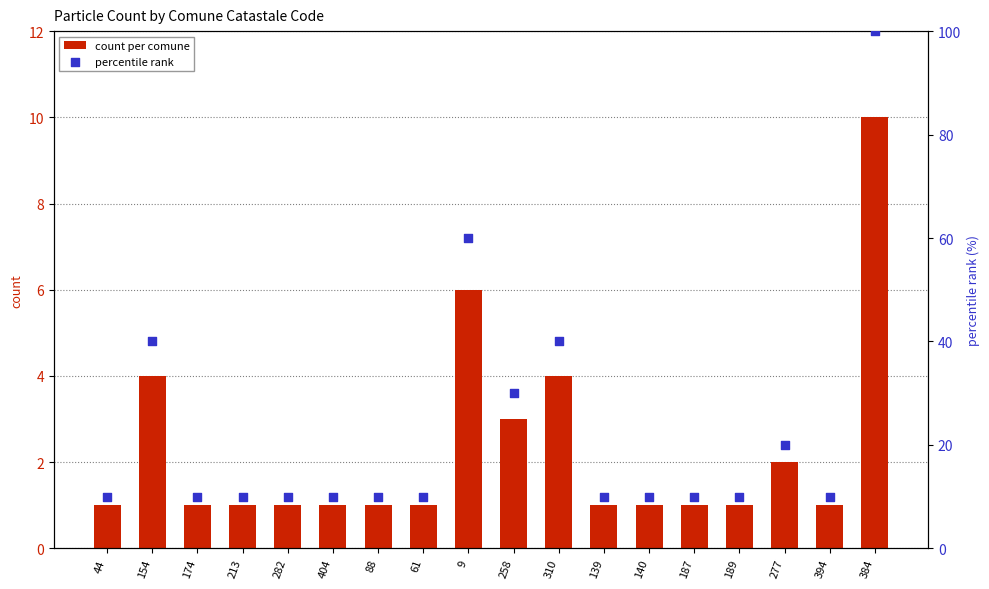

Which series reaches the minimum Y coordinate?

count per comune